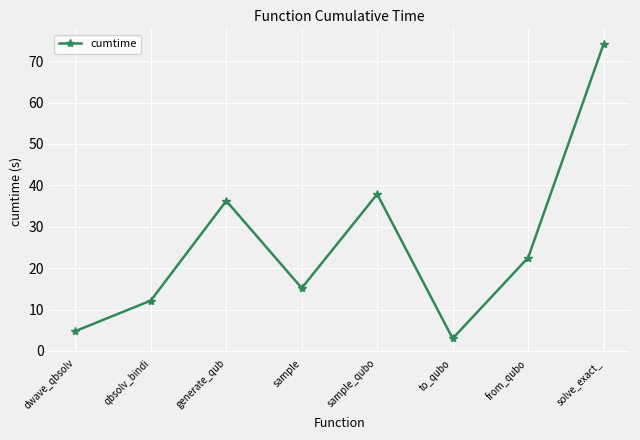

Does the chart display data point markers on the line(s)?

Yes